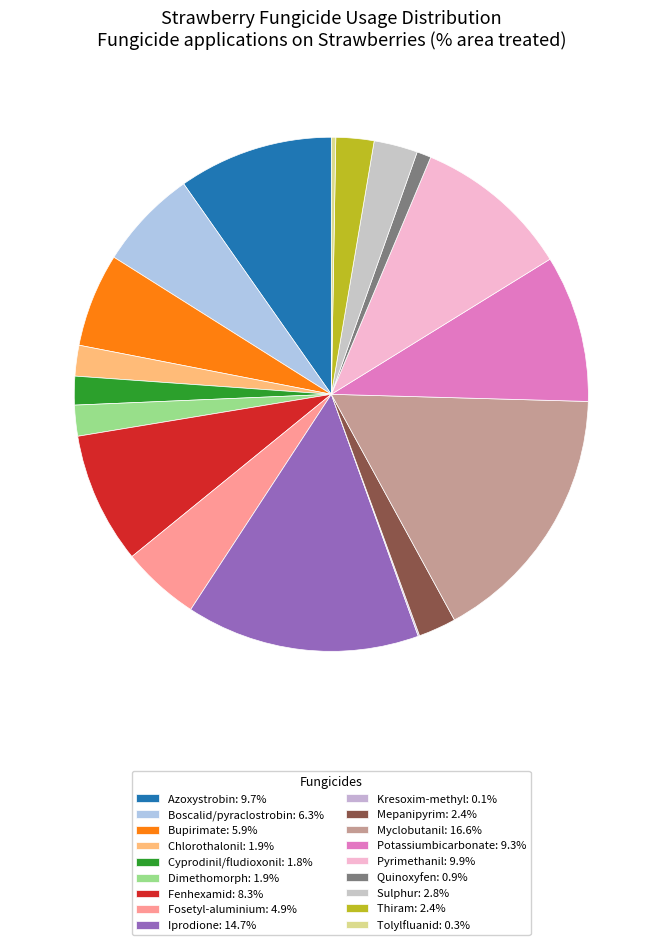

To the nearest percent, what is the average slice percentage?

6%